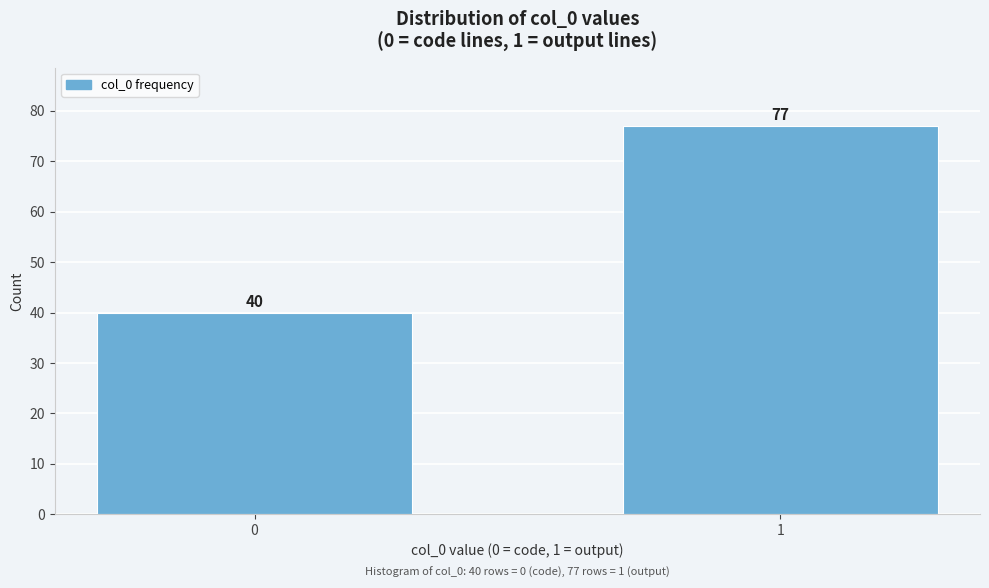

Reading right to left, transcribe all the data shown in this chart.

77	40